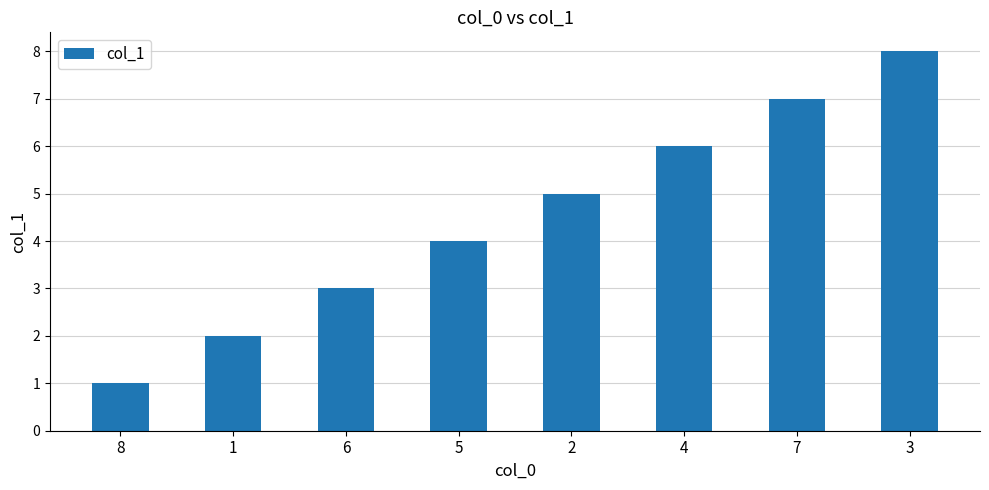

What is the label of the 8th bar from the left?

3